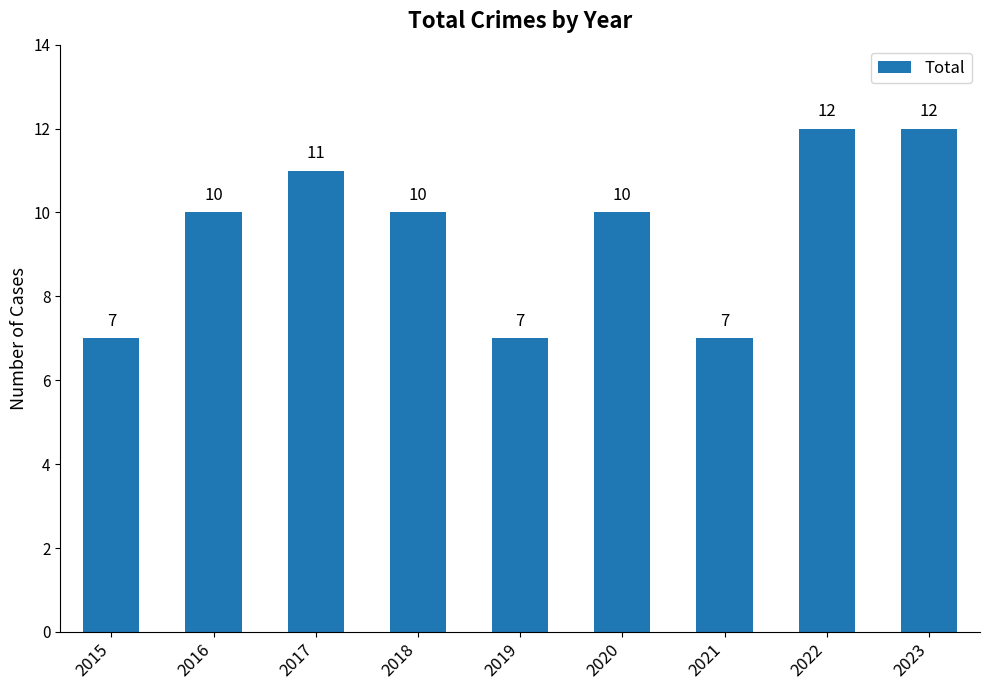

How many data points does each series have?

9